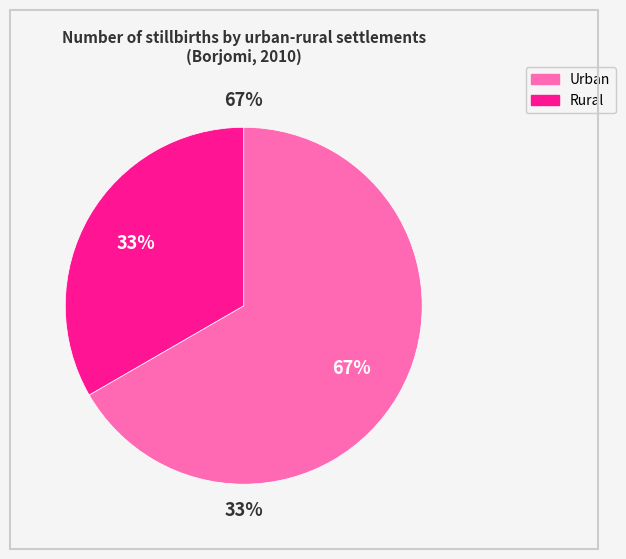

Rank the categories by value from highest to lowest.

Urban, Rural